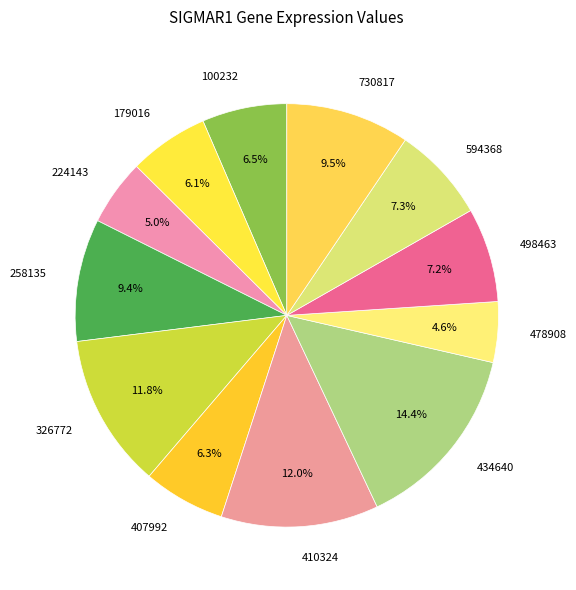

To the nearest percent, what is the difference between the 498463 and 224143 slice percentages?

2%